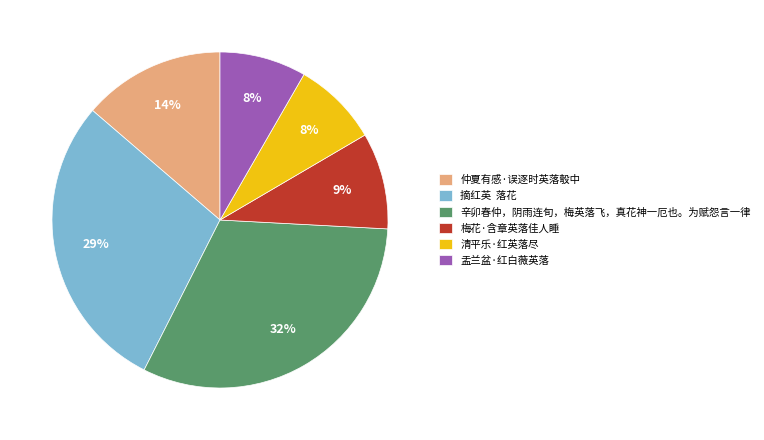

What percentage is the 清平乐·红英落尽 slice, to the nearest percent?

8%